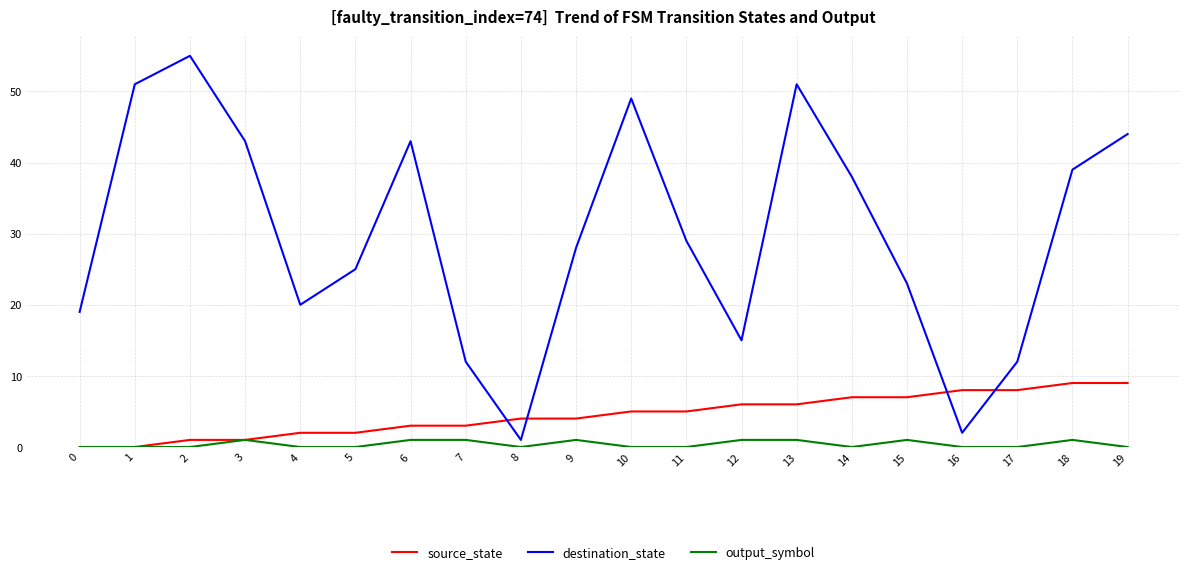

Where does the destination_state series first go above 29?

1